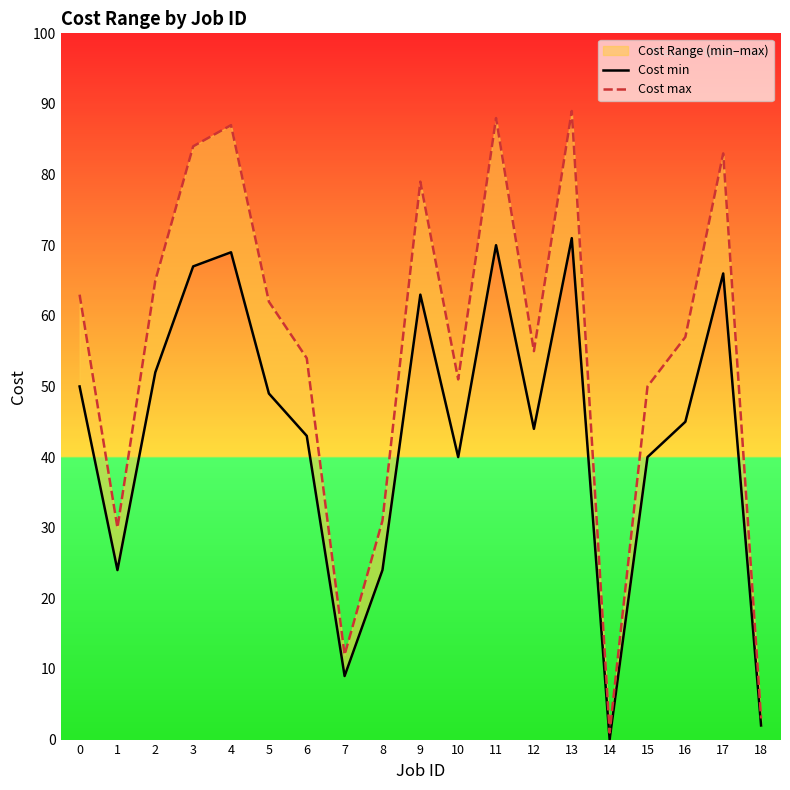

Where is Cost min nearest to the value 35?

10